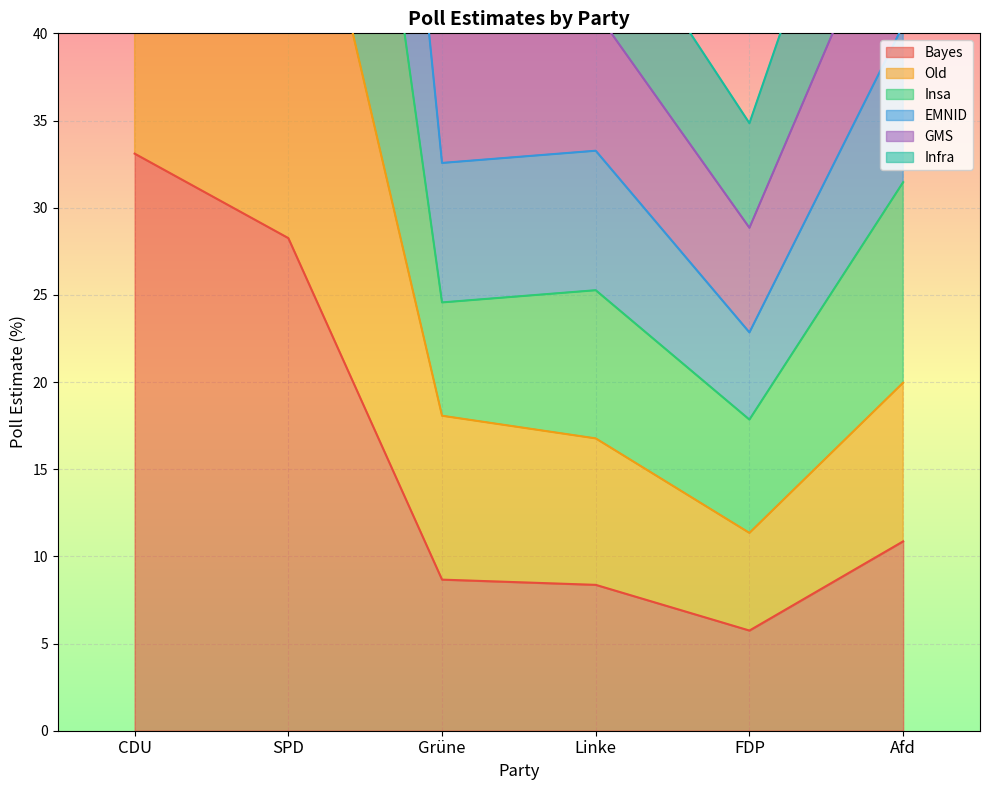

How many categories are shown in the chart?

6